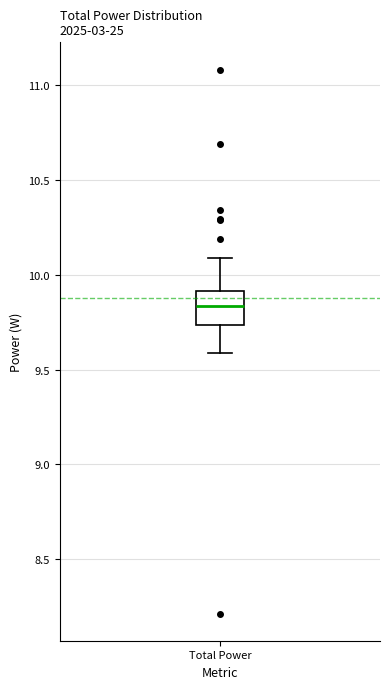

Where does the upper whisker of the box for Total Power end on the y-axis? The values are not printed on the chart, so give them approximately, as read against the axis.

10.10